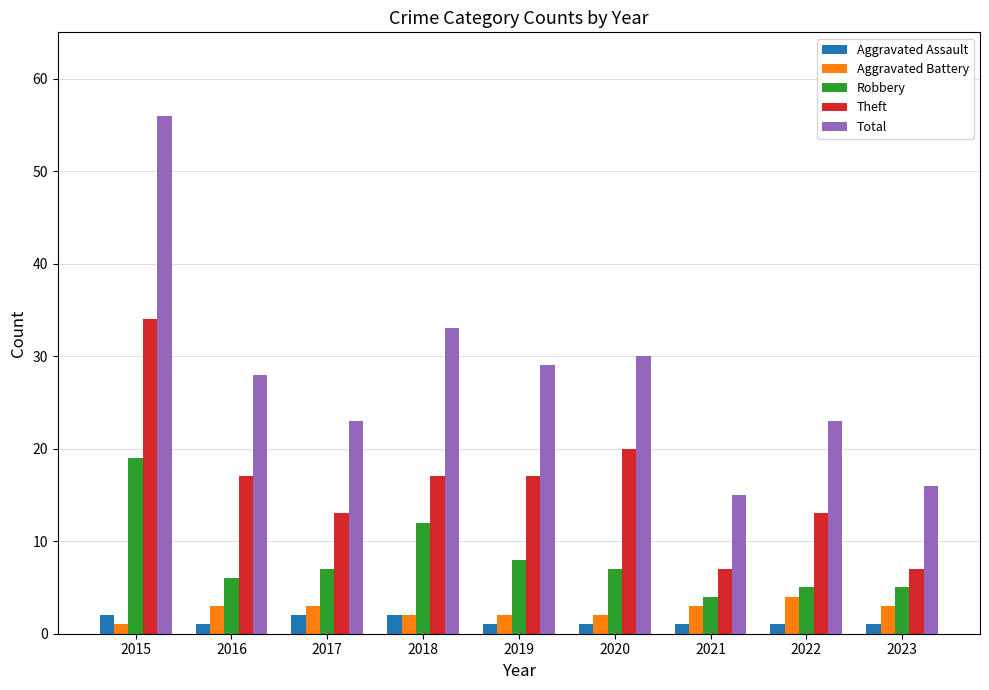

Reading left to right, transcribe all the data shown in this chart.

Aggravated Assault: 2	1	2	2	1	1	1	1	1
Aggravated Battery: 1	3	3	2	2	2	3	4	3
Robbery: 19	6	7	12	8	7	4	5	5
Theft: 34	17	13	17	17	20	7	13	7
Total: 56	28	23	33	29	30	15	23	16